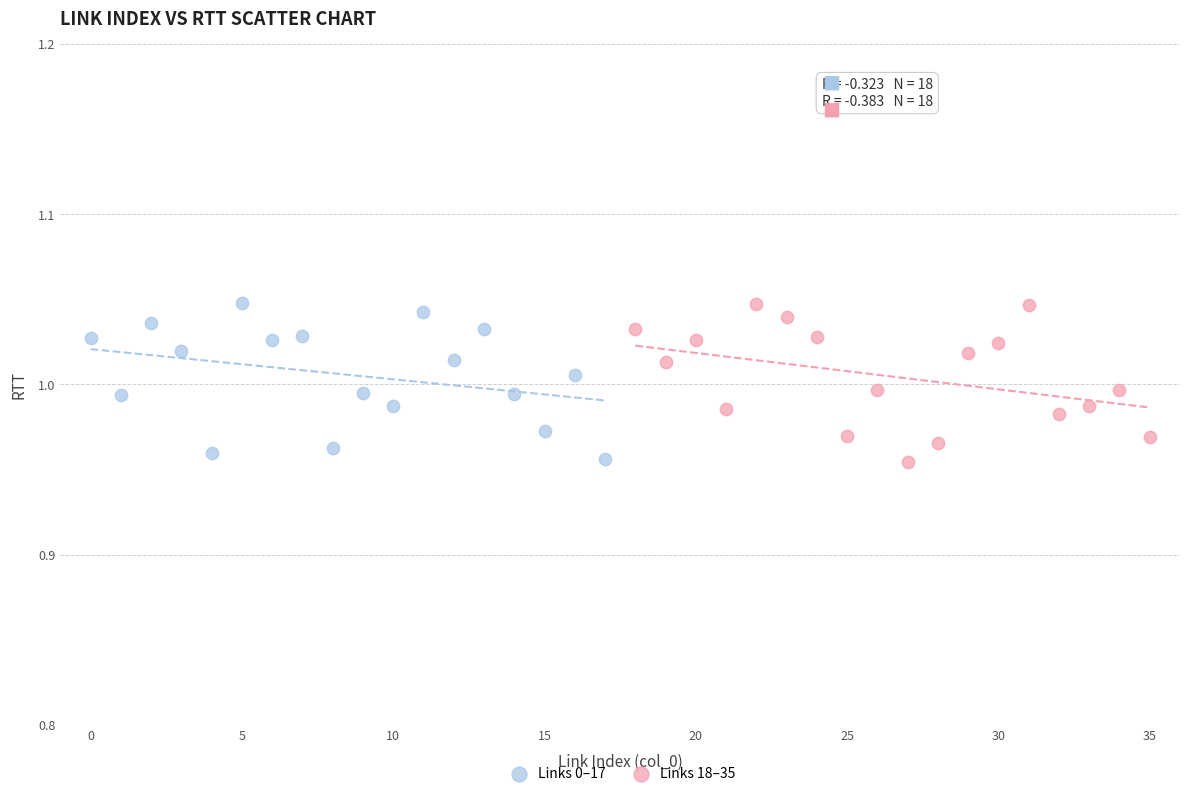

What are all the series names shown in the legend?

Links 0–17, Links 18–35